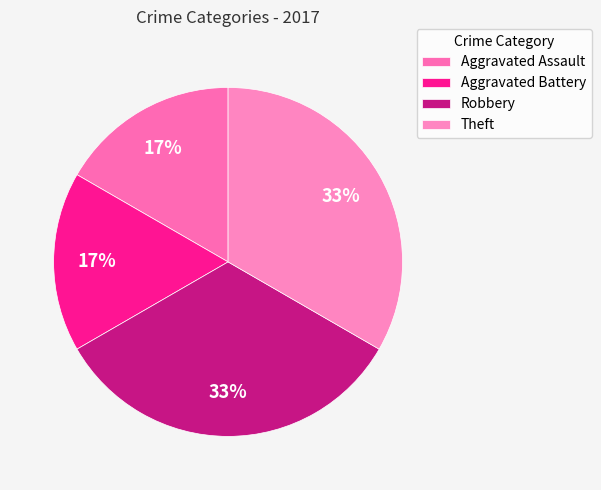

How many segments does this pie chart have?

4